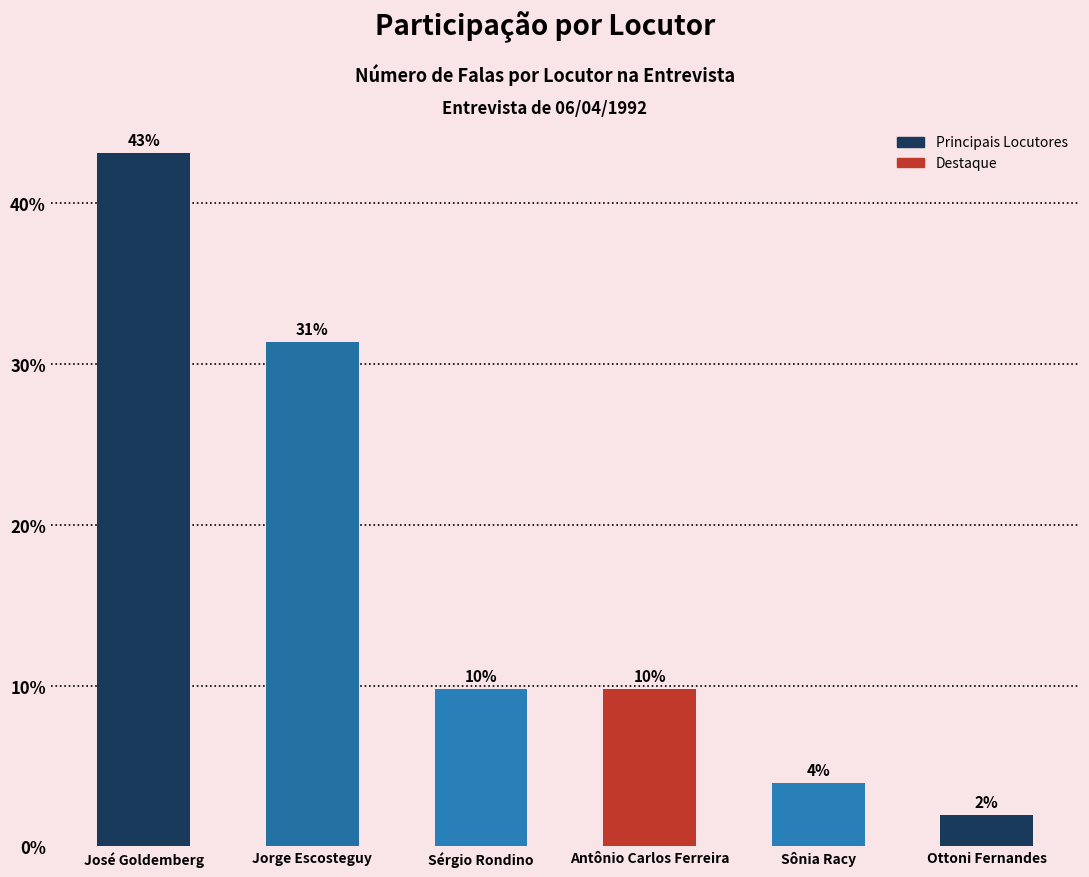

List the labels in order of value, largest first.

José Goldemberg, Jorge Escosteguy, Sérgio Rondino, Antônio Carlos Ferreira, Sônia Racy, Ottoni Fernandes